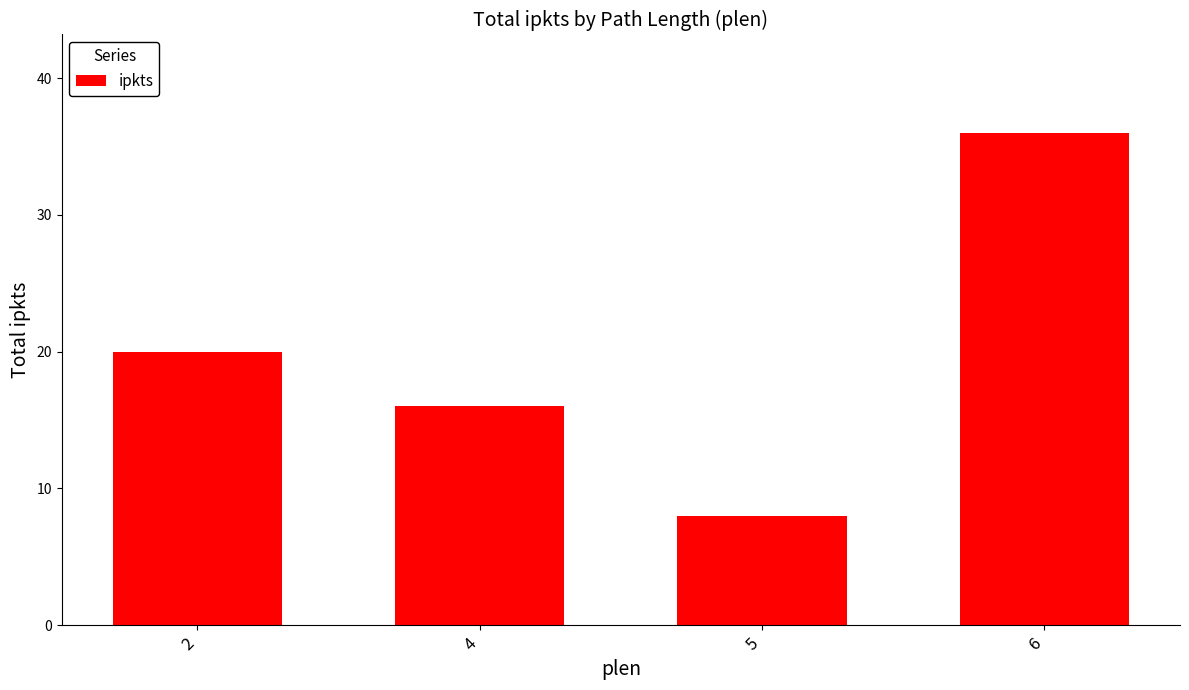

What is the smallest value displayed?

8